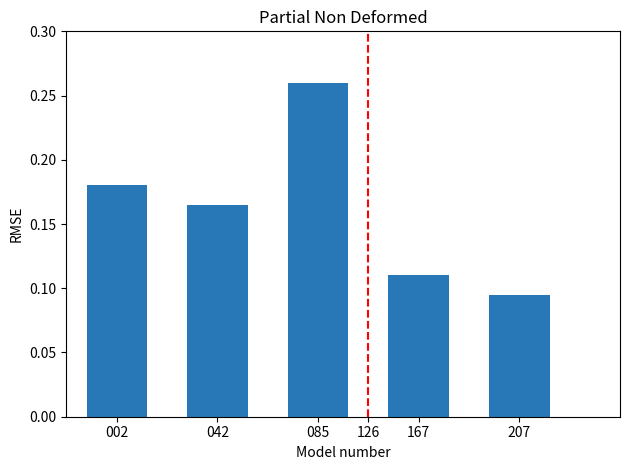

At which category does the chart reach its peak across all series?

085